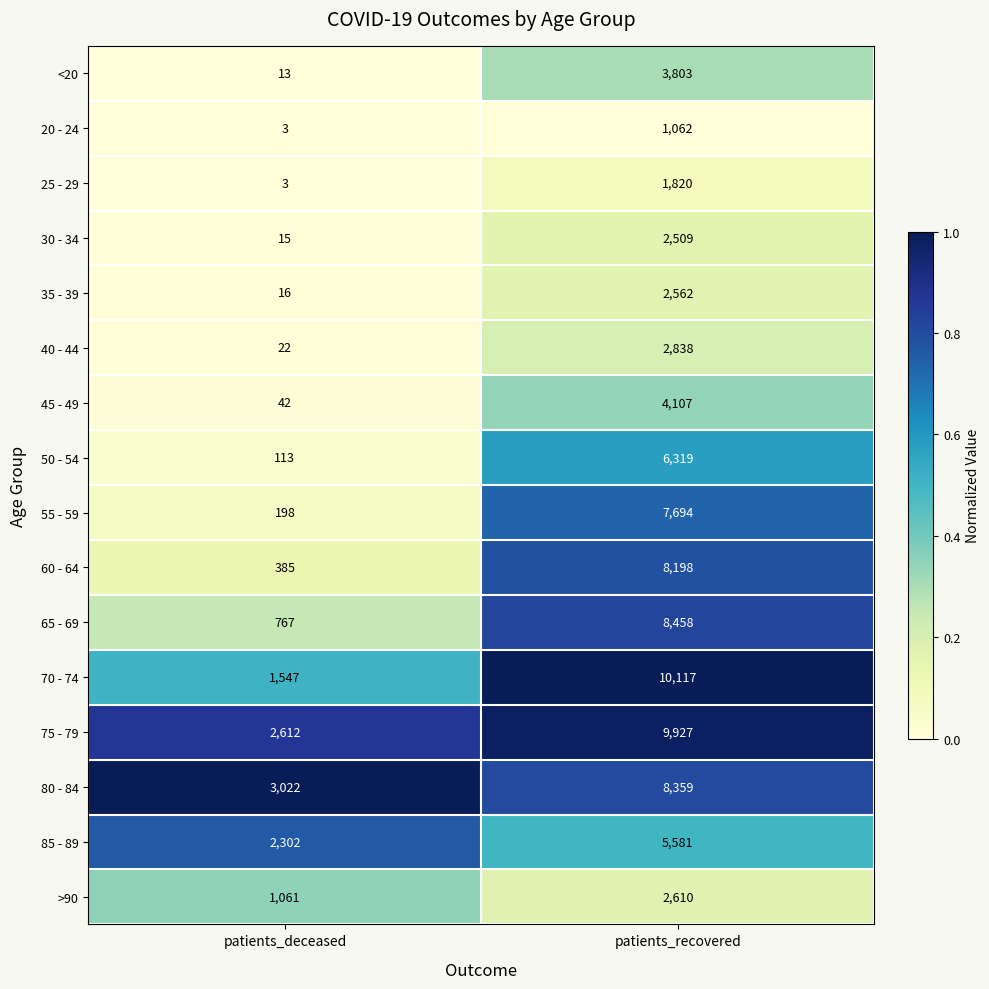

Which series has the largest total across all categories?

75 - 79